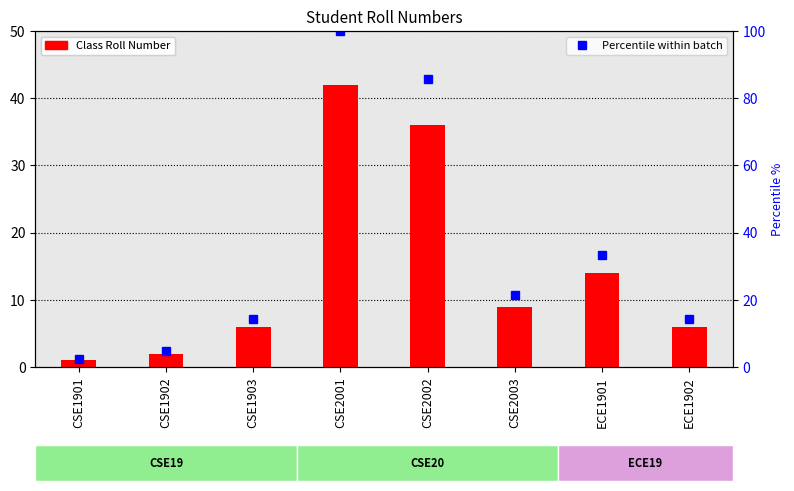

The Class Roll Number series shows 14.0 at ECE1901. True or false?

True